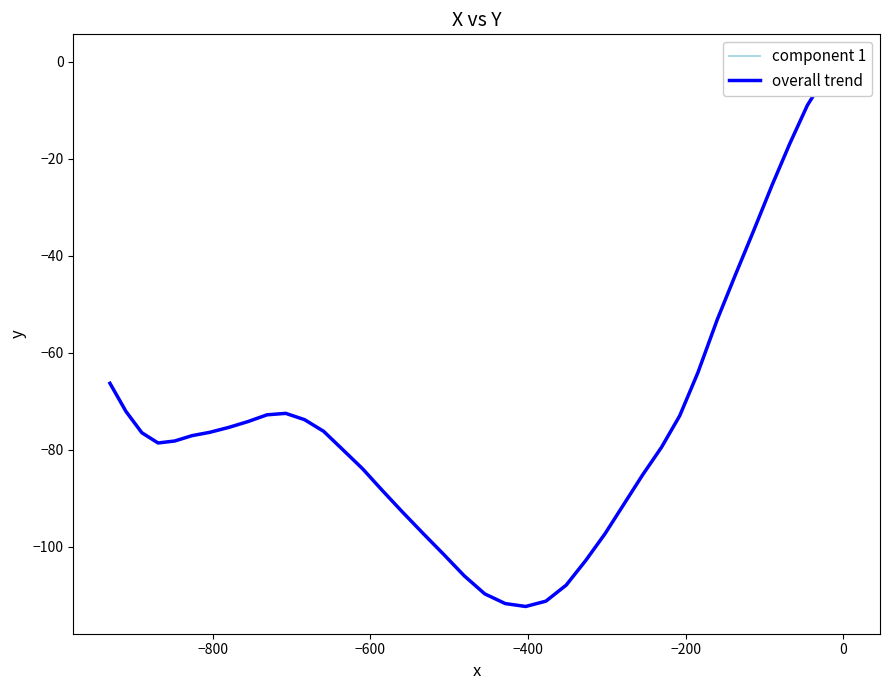

How many interior local valleys does the component 1 series have?

2